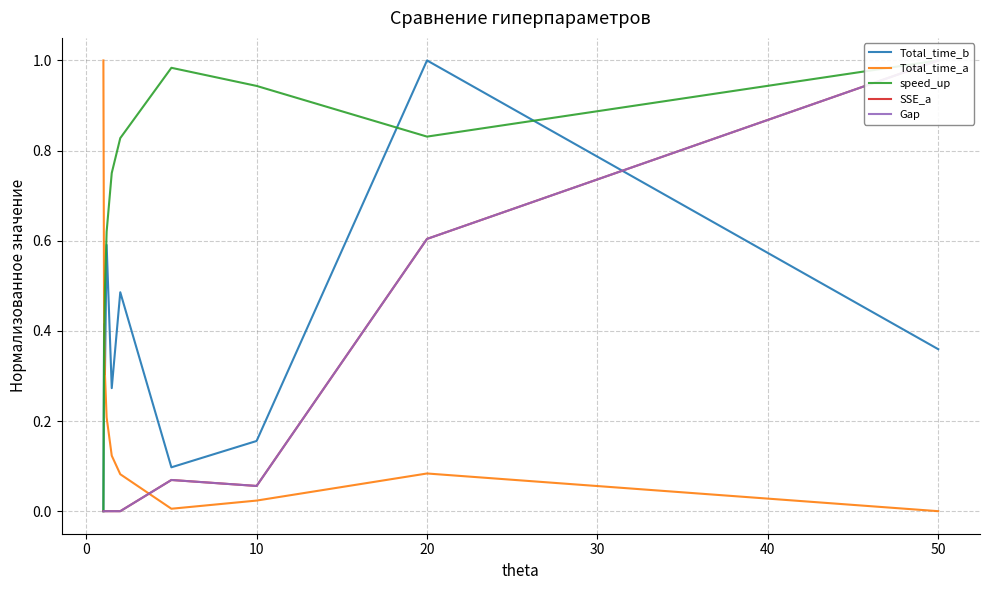

True or false: speed_up and SSE_a cross at least once.

False